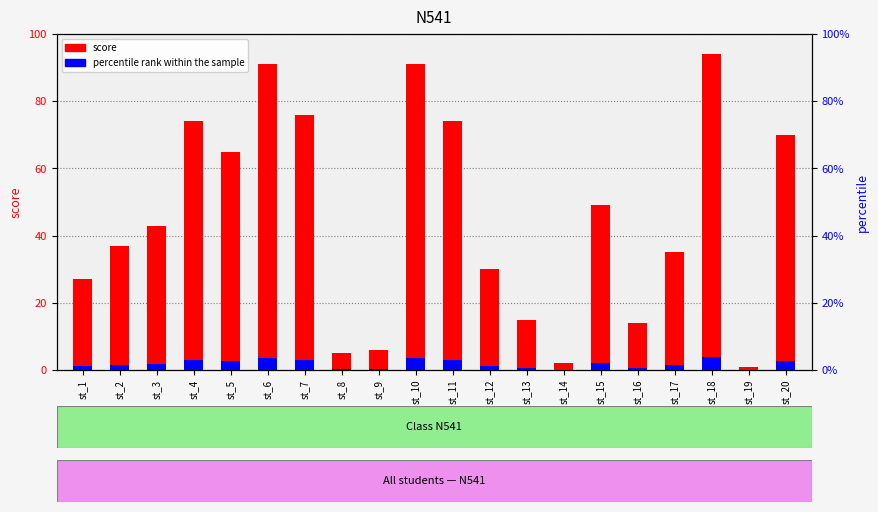

Is the value of percentile rank within the sample at st_2 greater than the value of score at st_13?

No